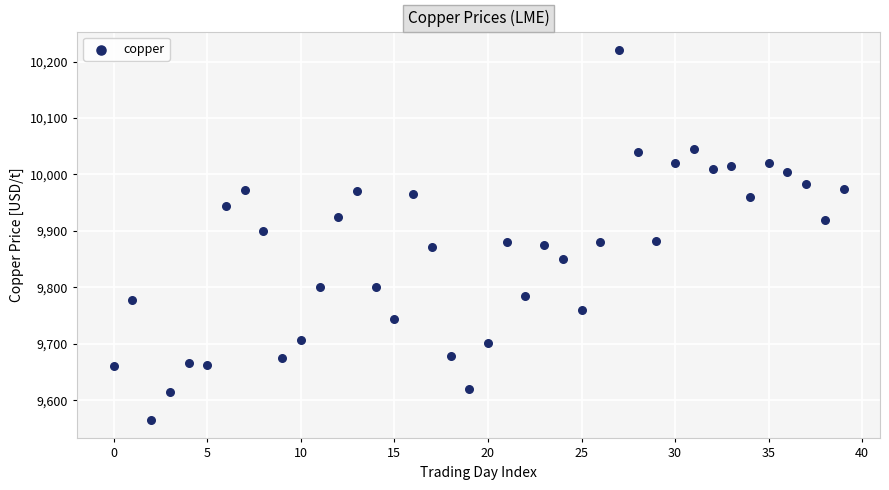

What is the range of Y values (max minus min)?

655.5